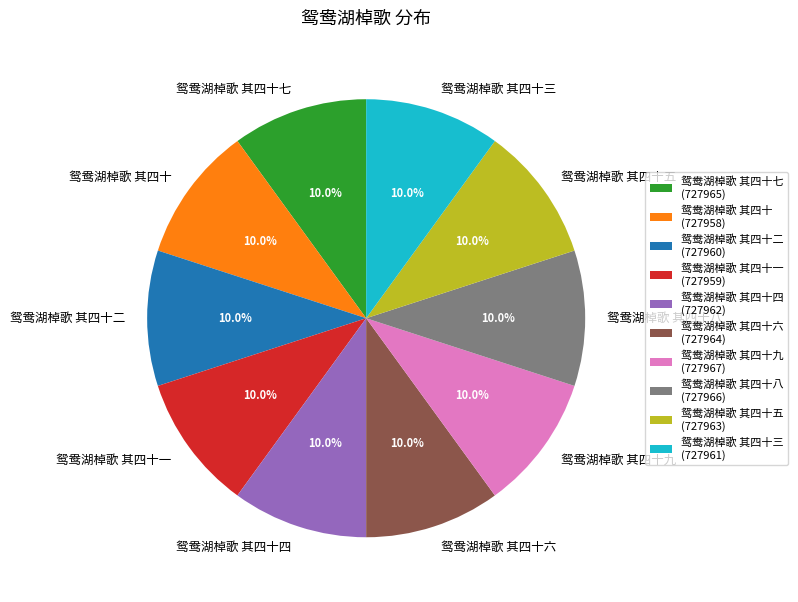

How many slices are in this pie chart?

10